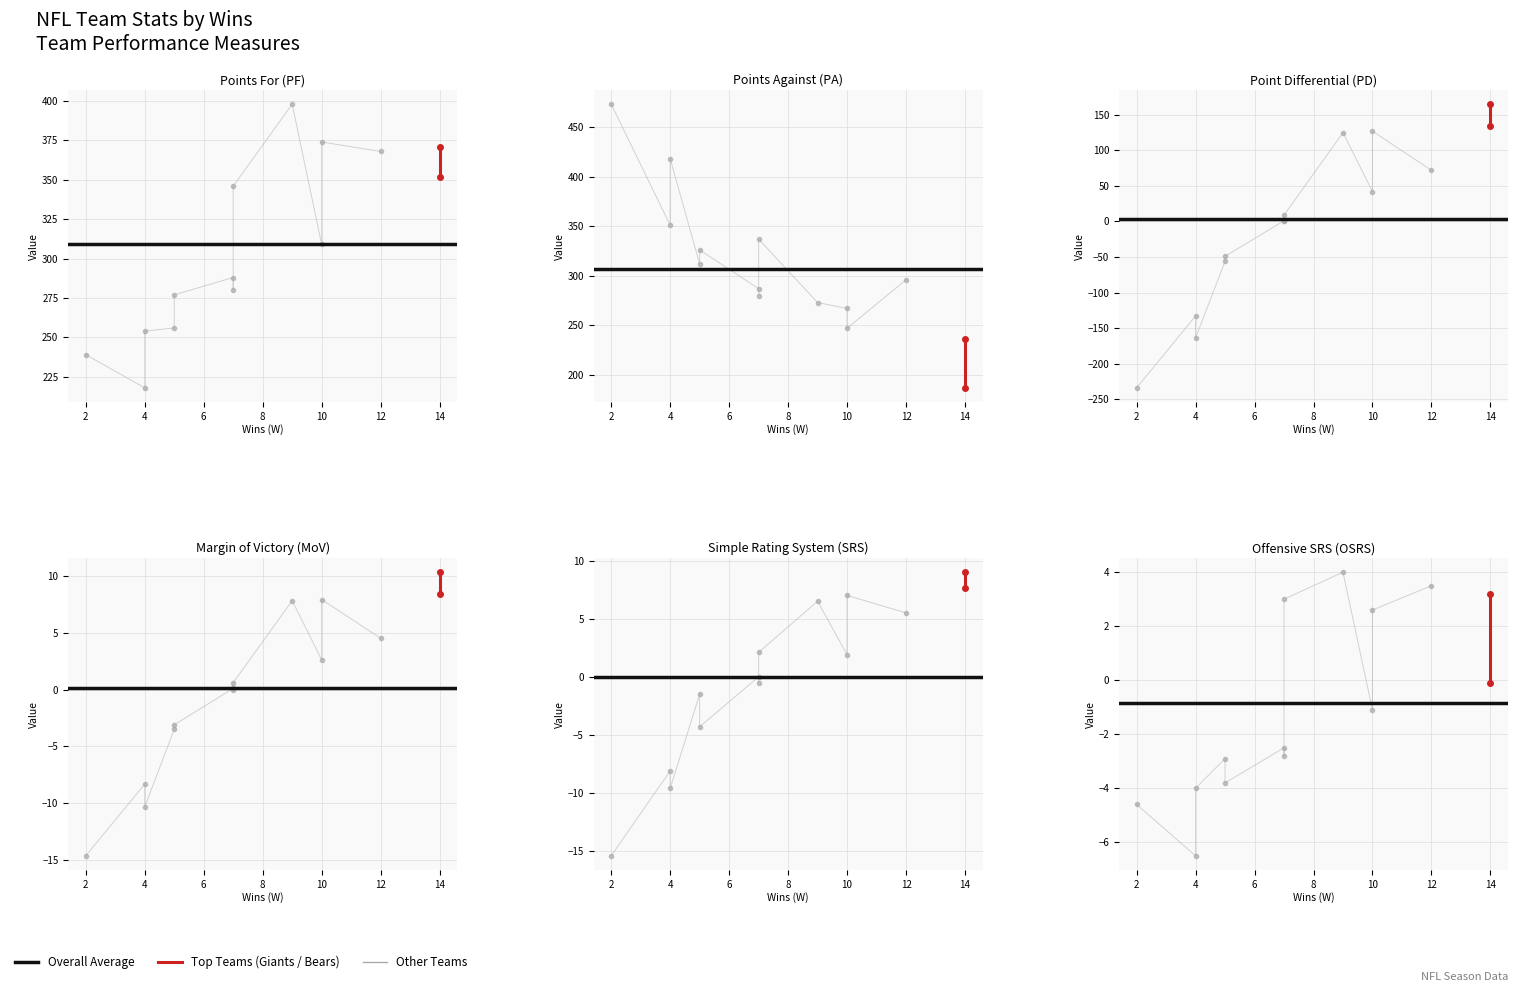

What is the average value of the MoV series?

0.2